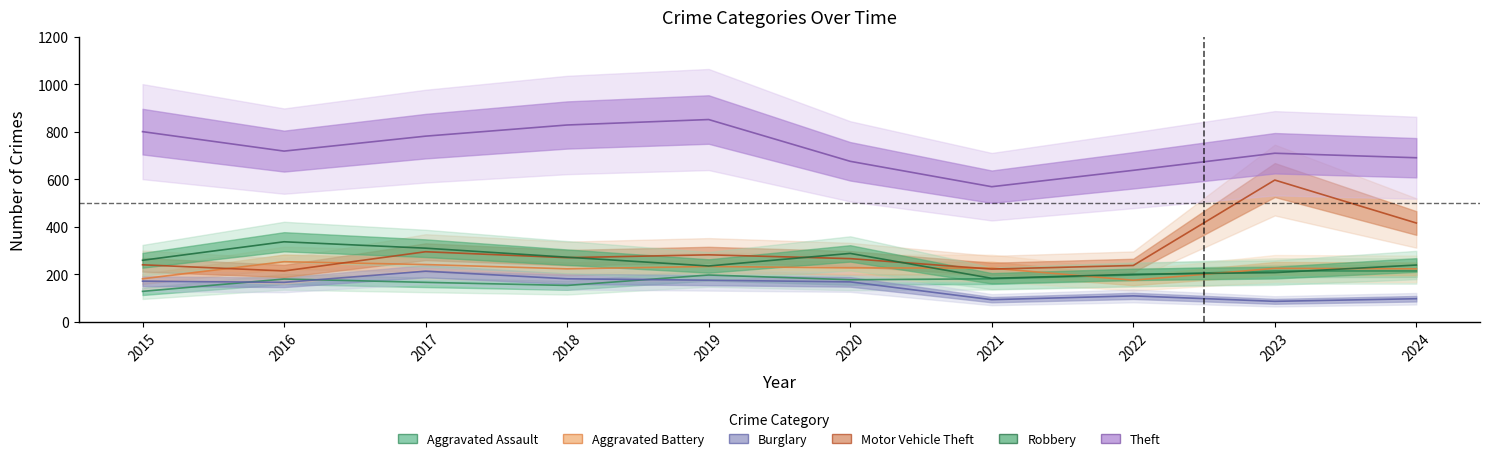

What is the spread (max minus min) of values at 2017?

616